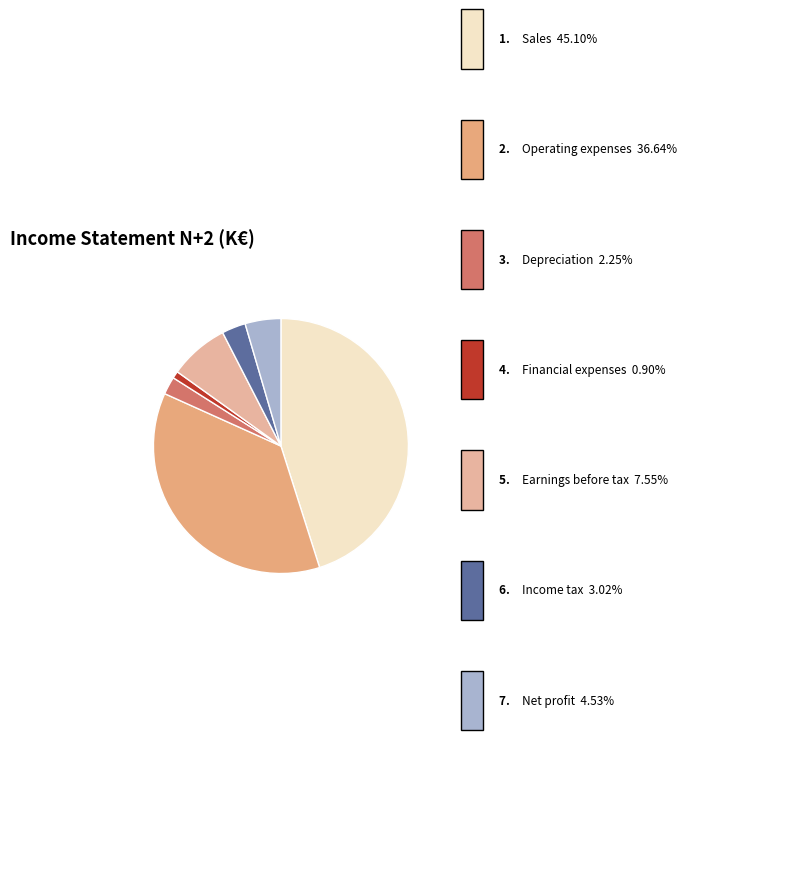

How many segments does this pie chart have?

7